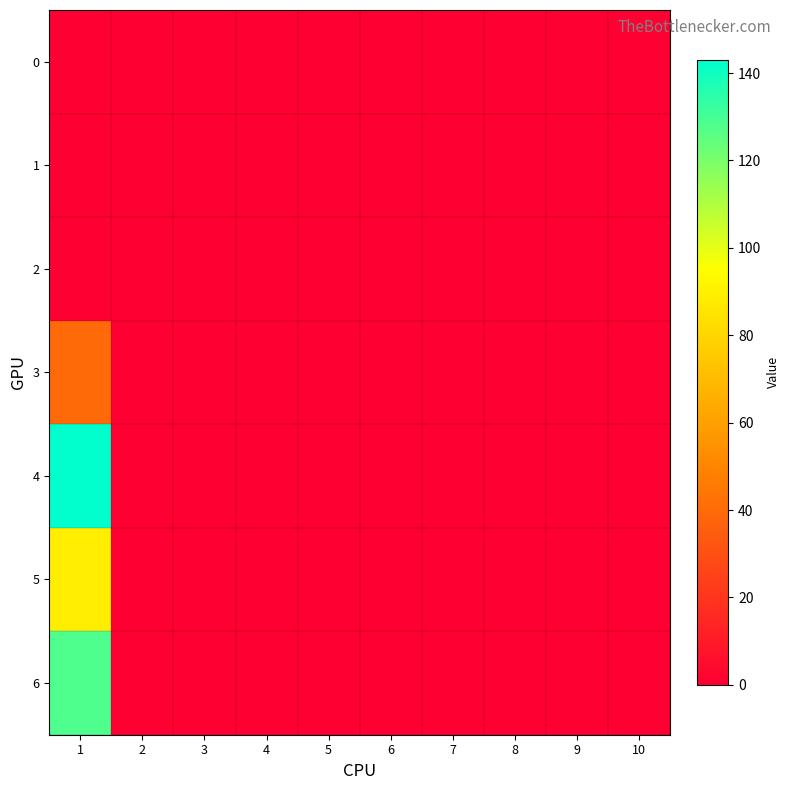

Which series has the widest spread of values?

4